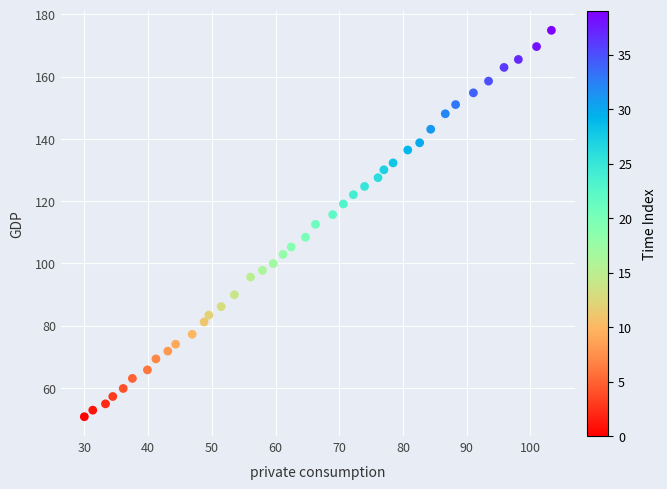

What is the range of Y values (max minus min)?

124.1